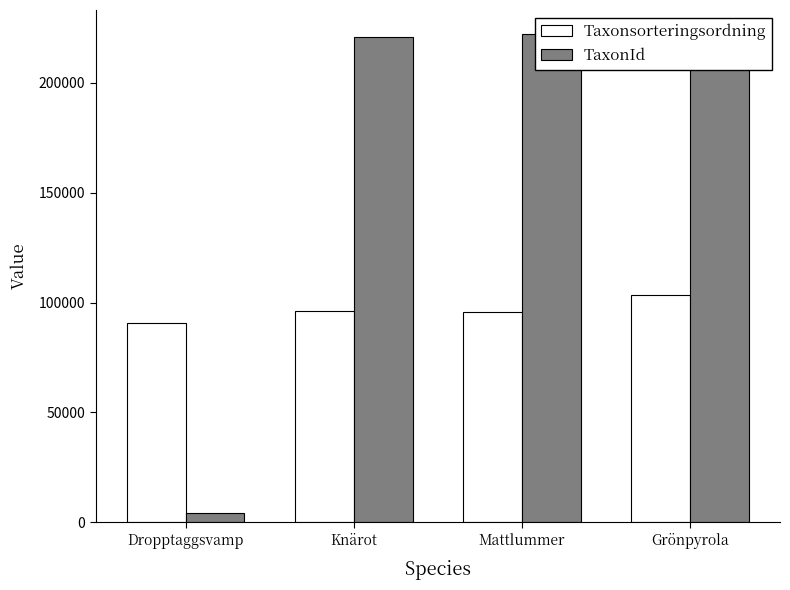

Where is Taxonsorteringsordning nearest to the value 96959?

Knärot